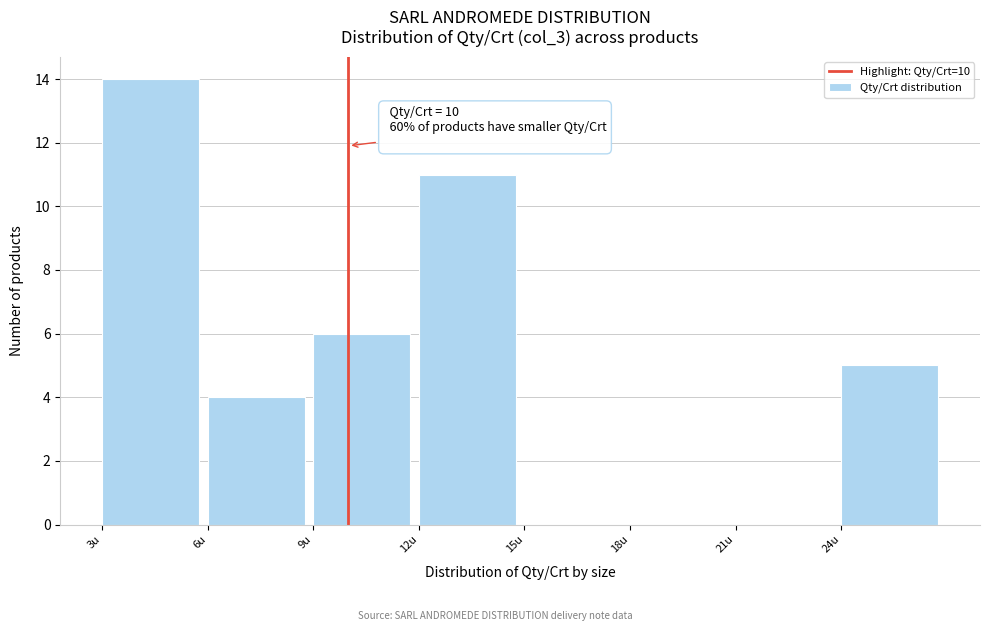

Over which range of the x-axis is the bar tallest?

3 to 6